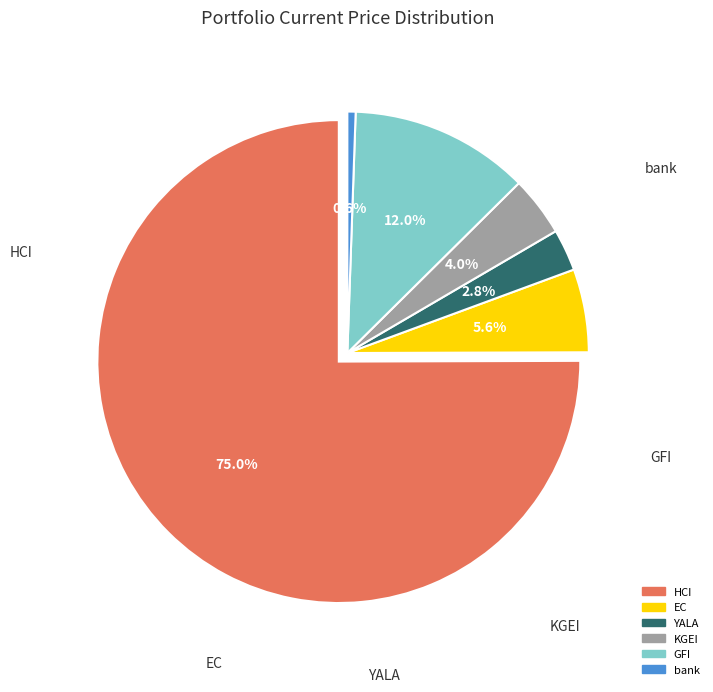

What percentage is the HCI slice, to the nearest percent?

75%